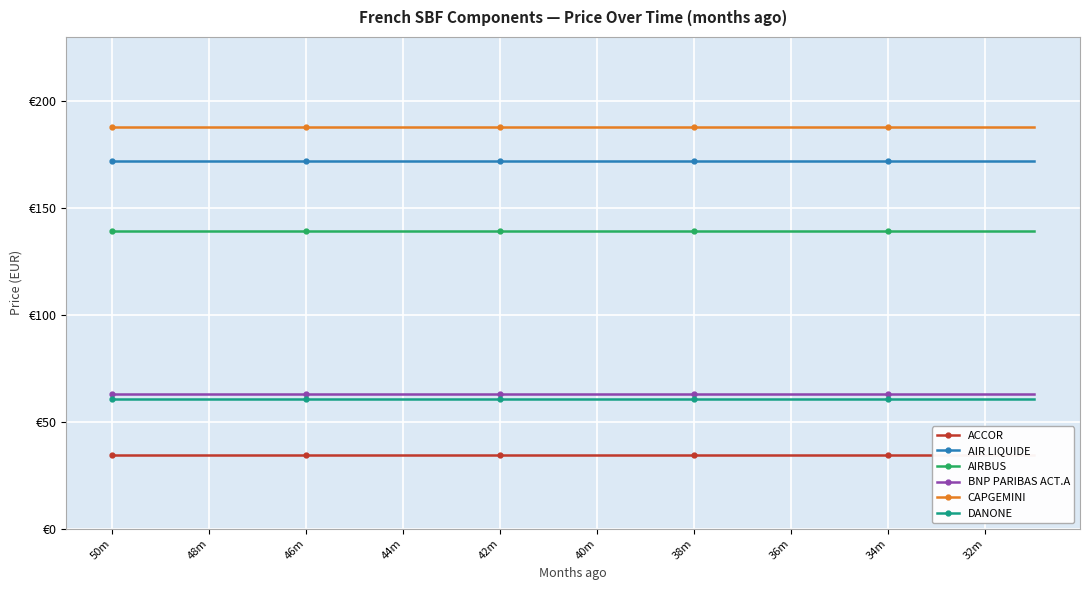

What is the difference between the highest and lowest values at 34m?

153.3